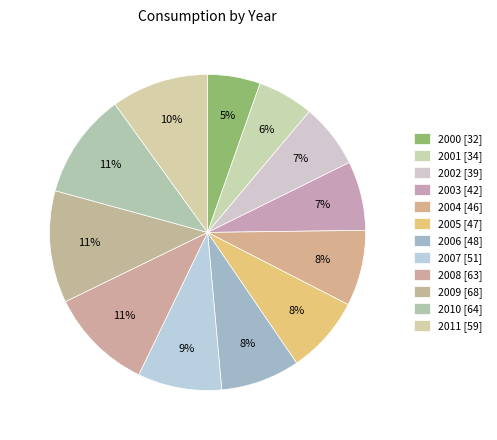

To the nearest percent, what percentage of the pie is 2008?

11%